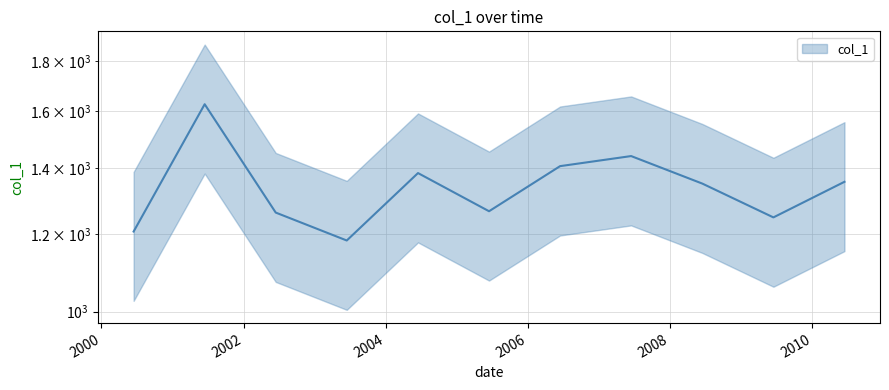

Reading left to right, what are all the values shown in this chart?

1206.5	1626.1	1261.4	1181.4	1383.8	1265.3	1406.4	1440.0	1350.0	1247.2	1355.7